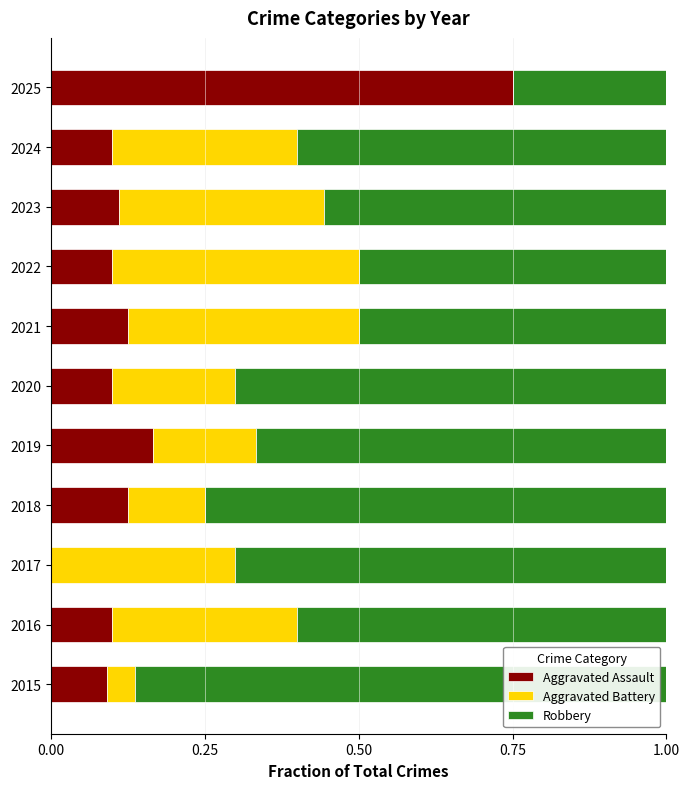

Which category has the highest value in the Aggravated Assault series?

2025